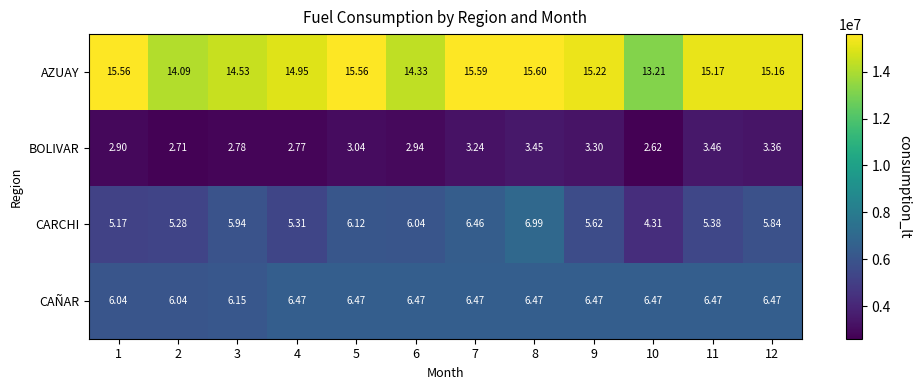

What is the greatest value displayed?

15.6